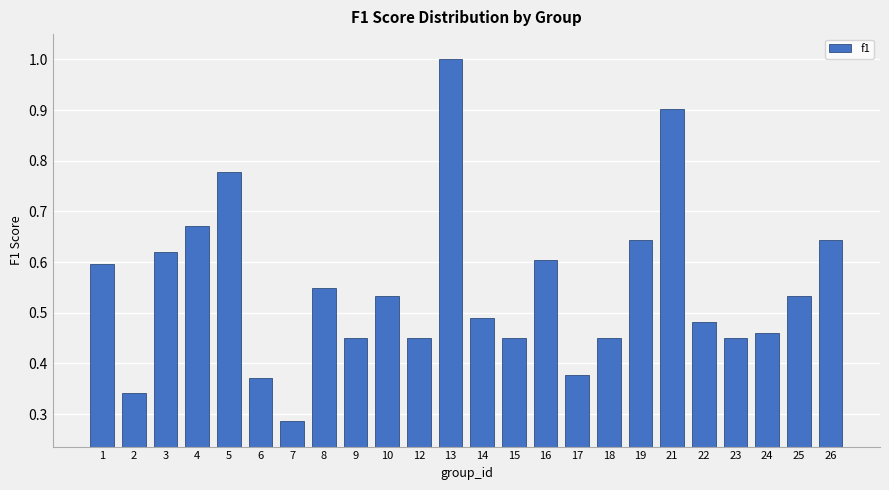

What is the sum of the values at 16 and 24?

1.1